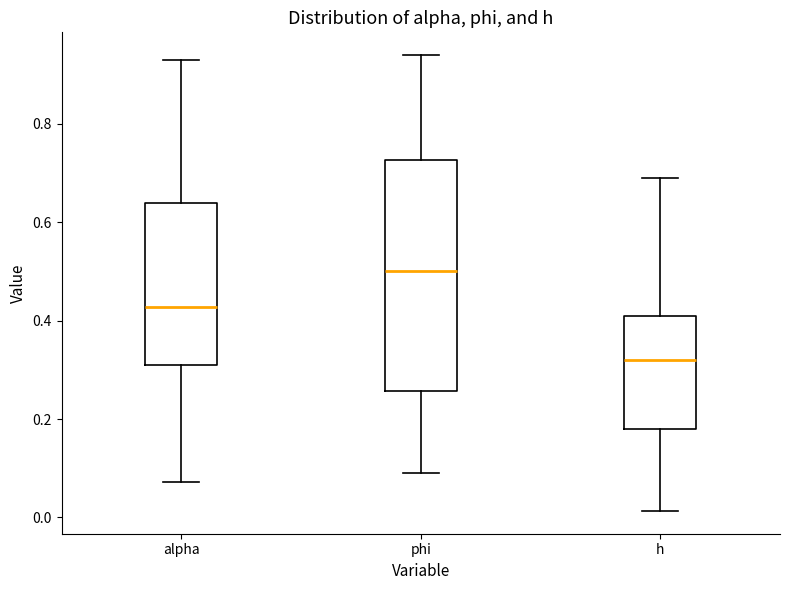

Where is the lower edge of the box for h on the y-axis? The values are not printed on the chart, so give them approximately, as read against the axis.

0.18